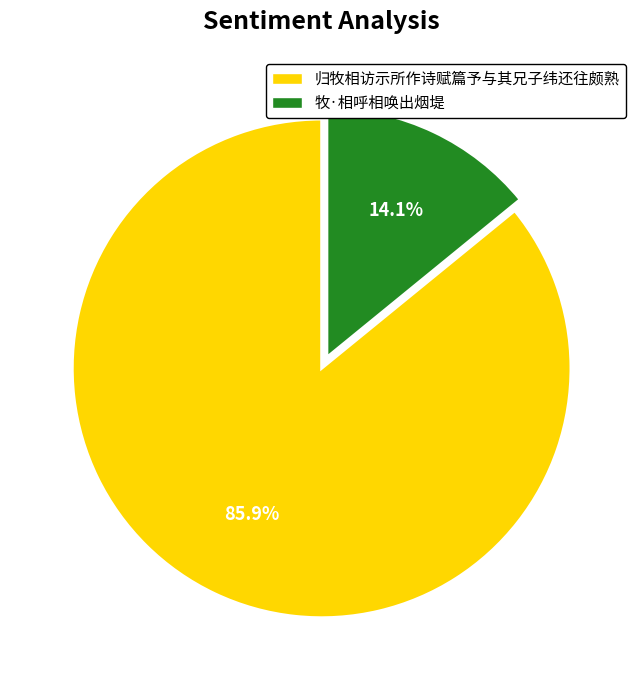

What percentage is NOT represented by 归牧相访示所作诗赋篇予与其兄子纬还往颇熟?

14.1%